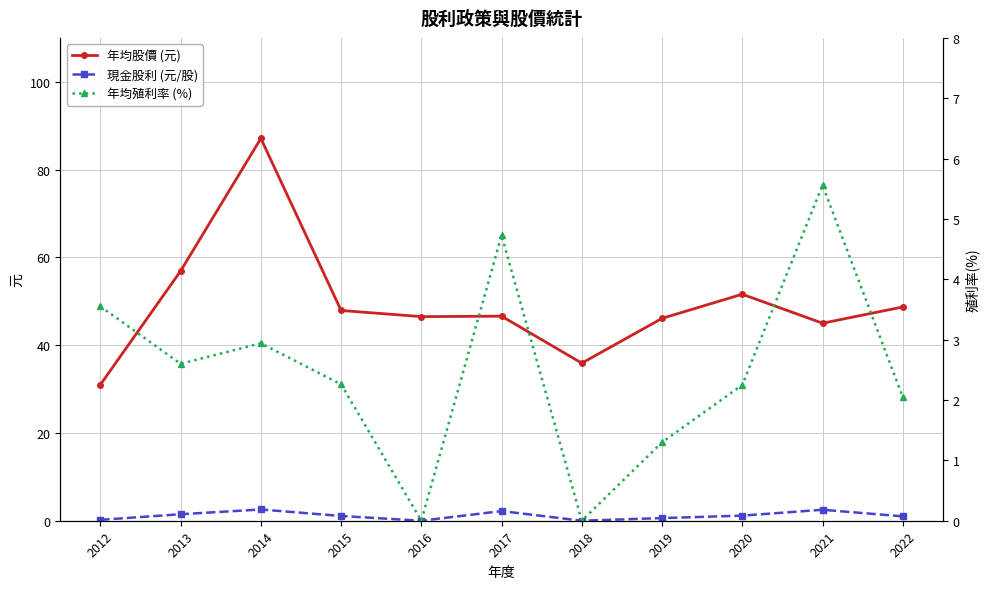

List the series in order of their peak value, highest first.

年均股價 (元), 年均殖利率 (%), 現金股利 (元/股)